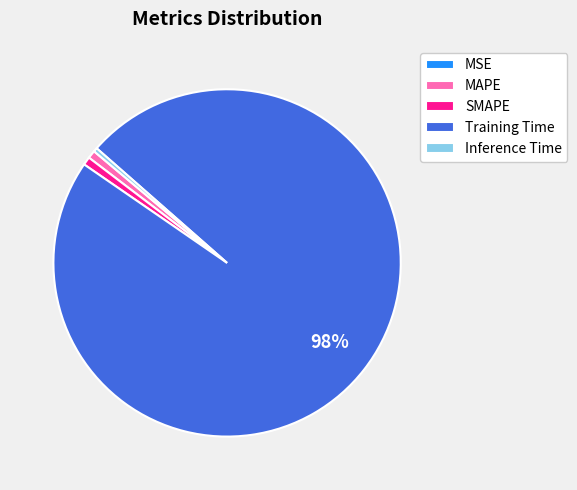

Does any single category account for the majority?

Yes